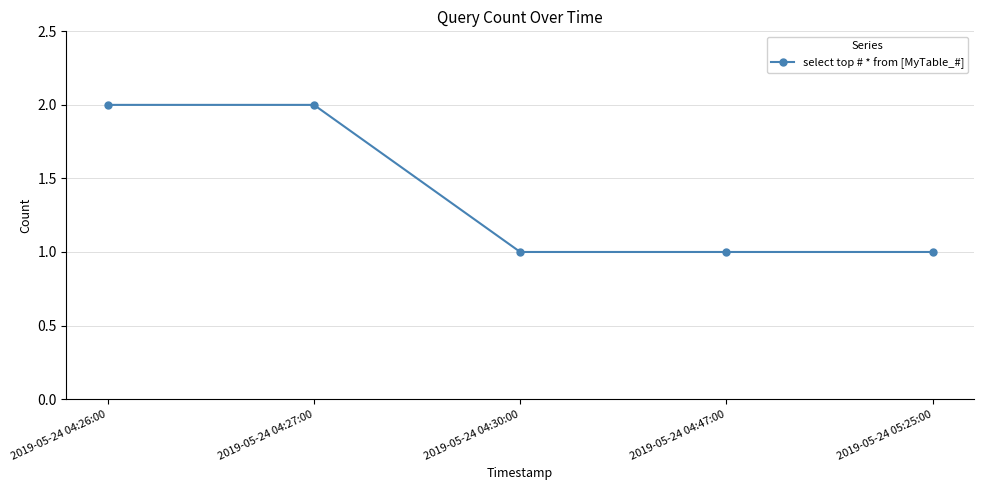

Count the values in the range 1 to 2.

5